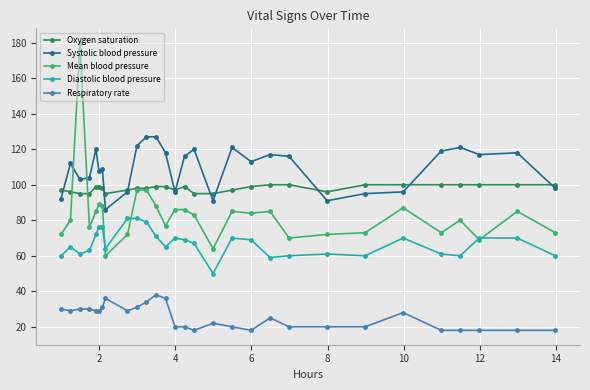

True or false: Systolic blood pressure and Respiratory rate cross at least once.

False